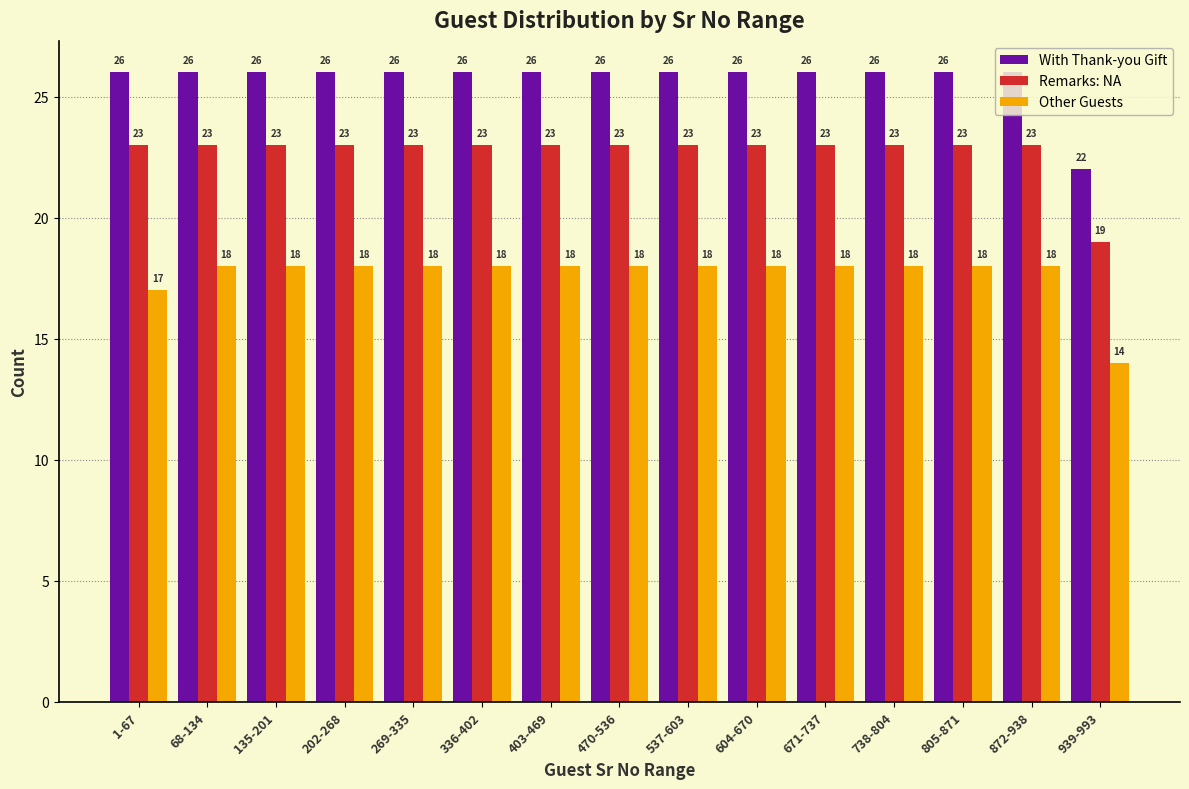

What is the spread (max minus min) of values at 1-67?

9